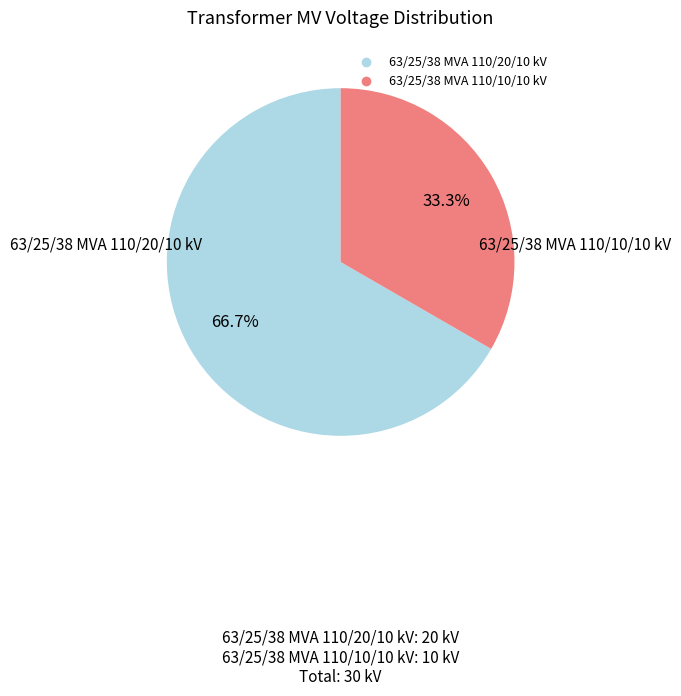

To the nearest percent, what percentage of the pie is 63/25/38 MVA 110/10/10 kV?

33%